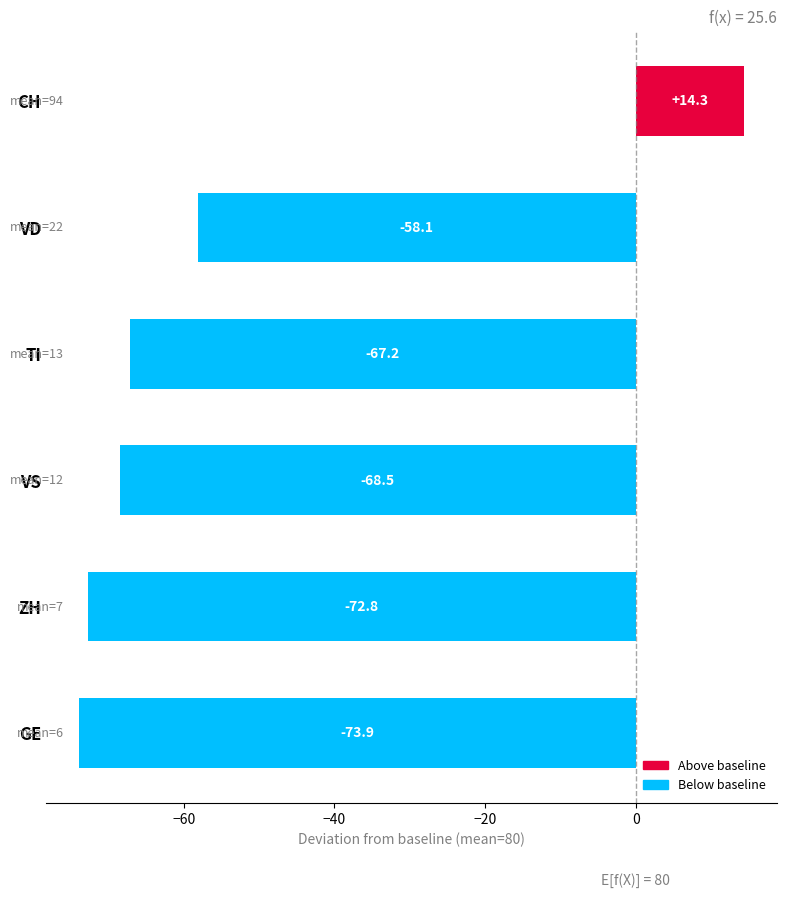

What value does the data have at GE?

-73.9